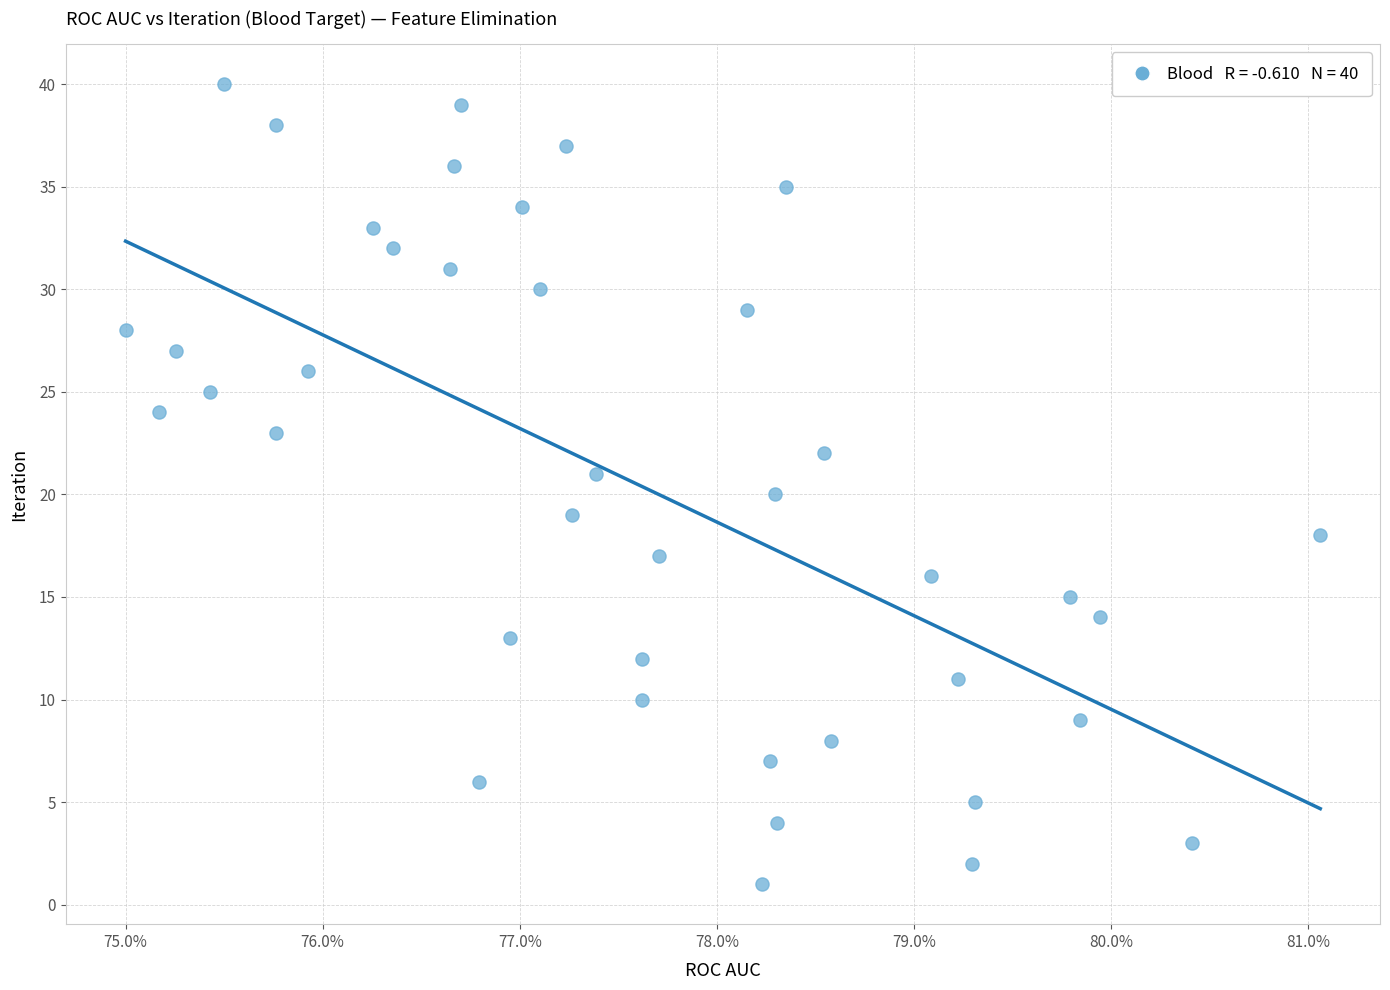

What is the range of Y values (max minus min)?

39